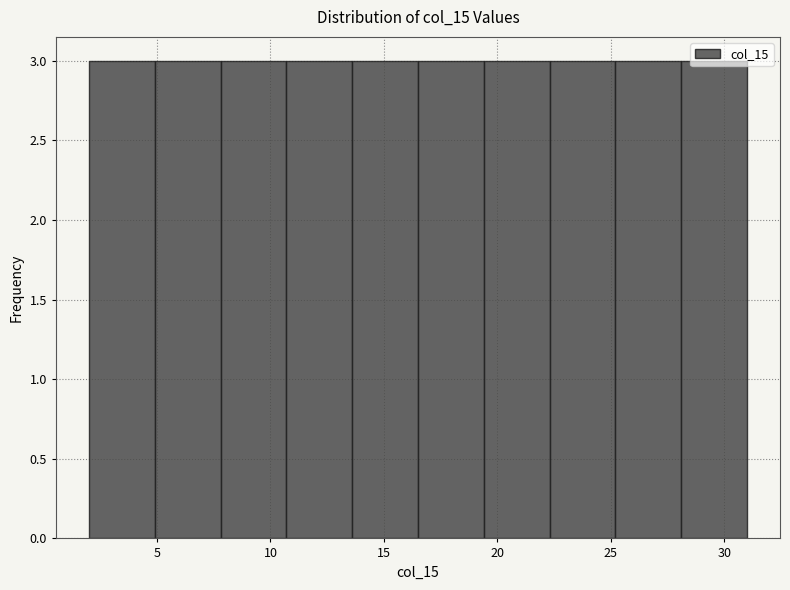

Reading left to right, transcribe this chart: for each bar, give the range it covers on the x-axis and its height. Neither the bar edges nor the heights are printed on the chart, so give them approximately, as read against the axes.

2.0 to 4.9: 3
4.9 to 7.8: 3
7.8 to 10.7: 3
10.7 to 13.6: 3
13.6 to 16.5: 3
16.5 to 19.4: 3
19.4 to 22.3: 3
22.3 to 25.2: 3
25.2 to 28.1: 3
28.1 to 31.0: 3